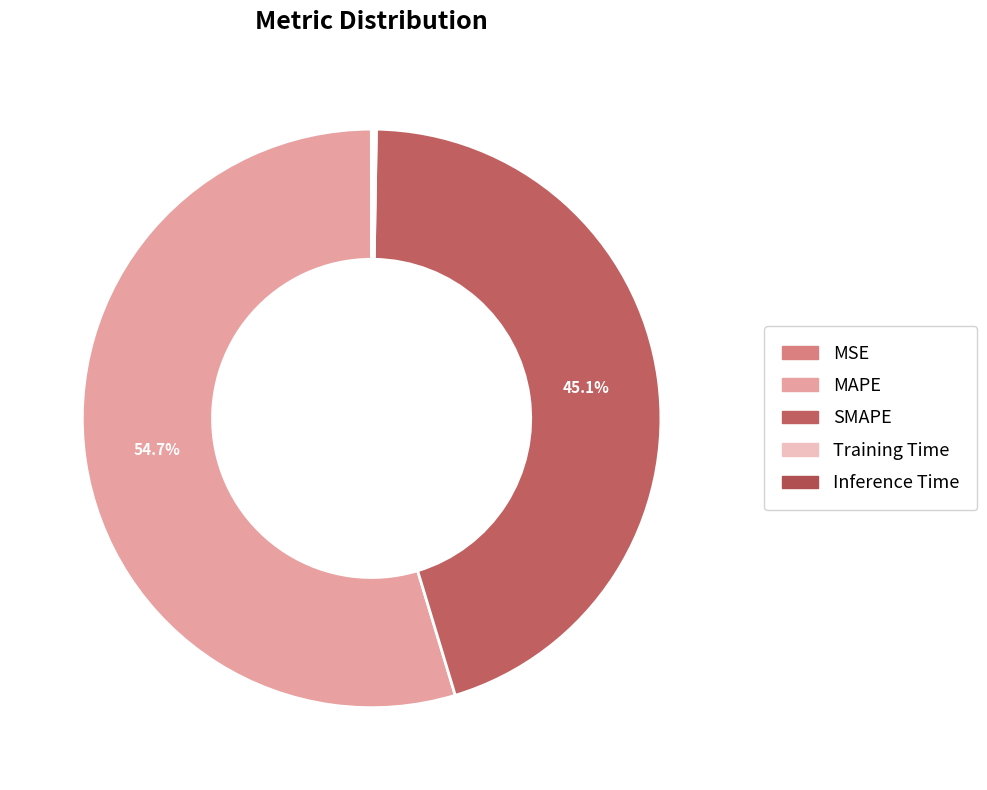

What is the largest slice in the pie chart?

MAPE